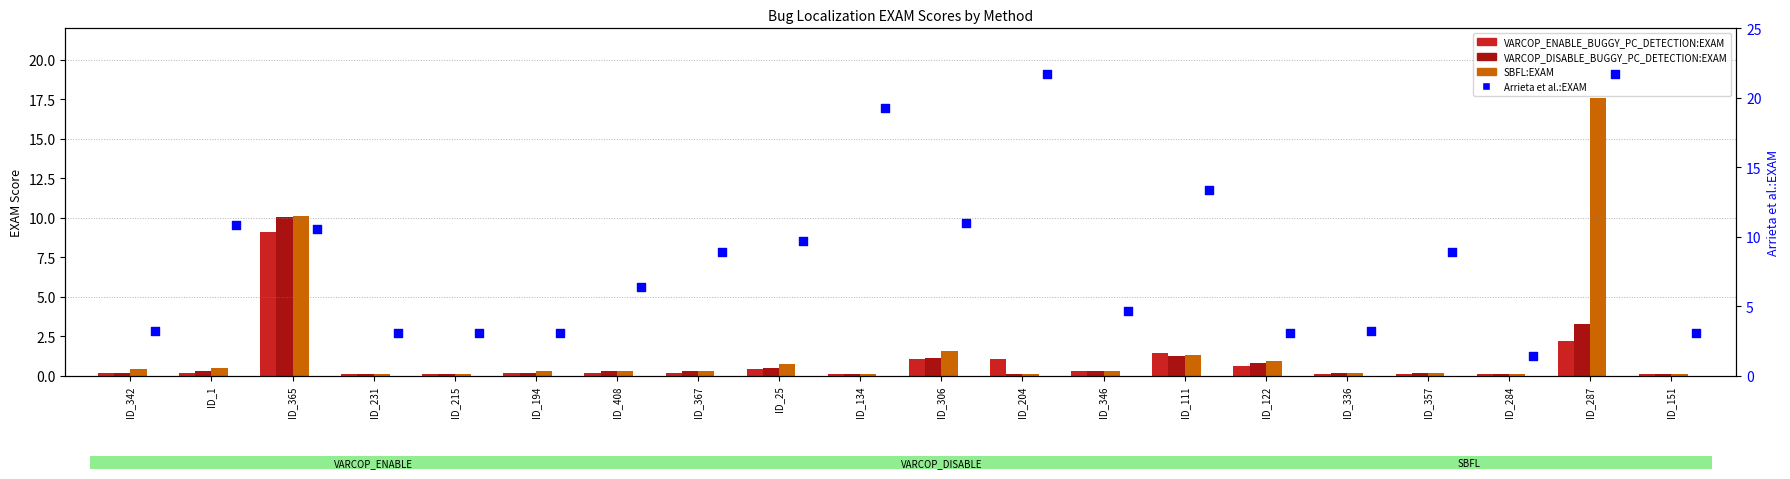

Which series has the widest spread of Y values?

Arrieta et al.:EXAM